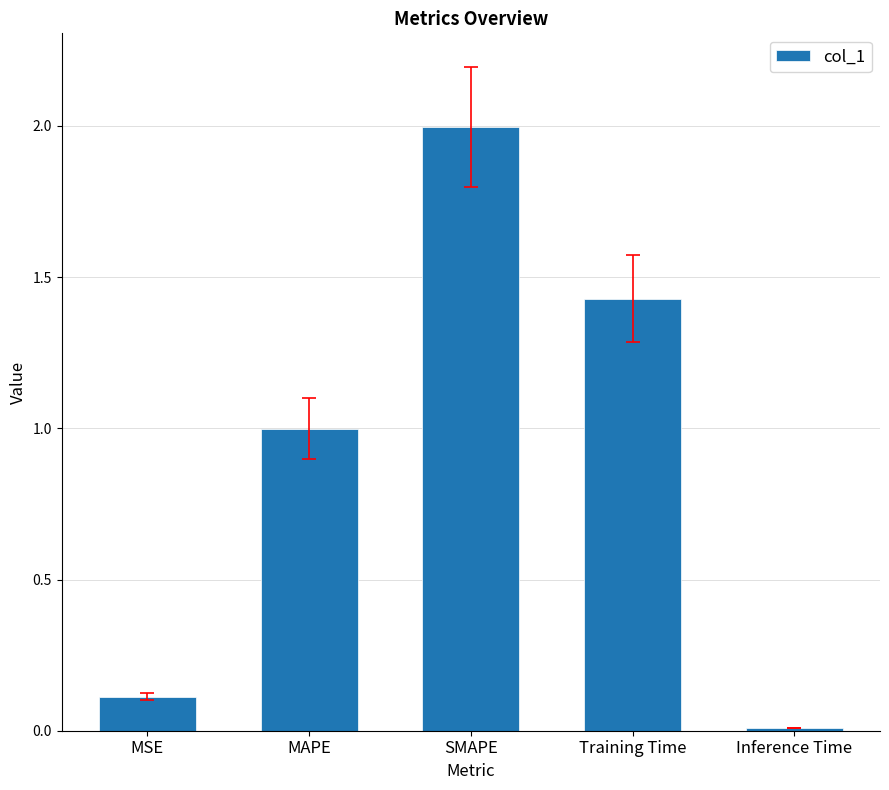

Is it true that the value at MSE is 0.2?

False